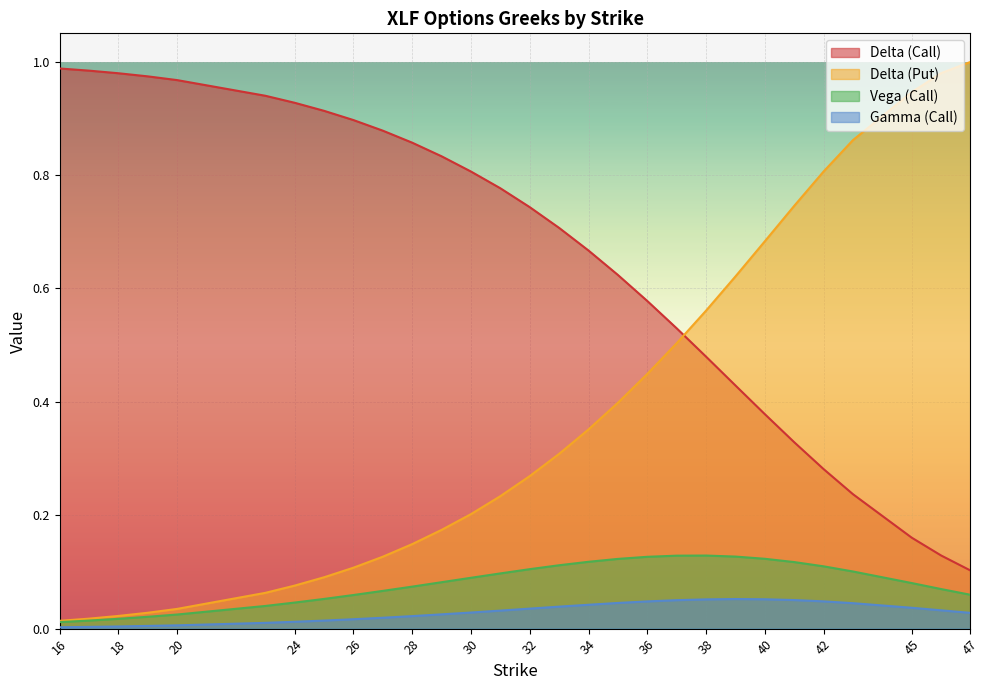

At 47, list the series in order from smallest to largest.

Gamma (Call), Vega (Call), Delta (Call), Delta (Put)